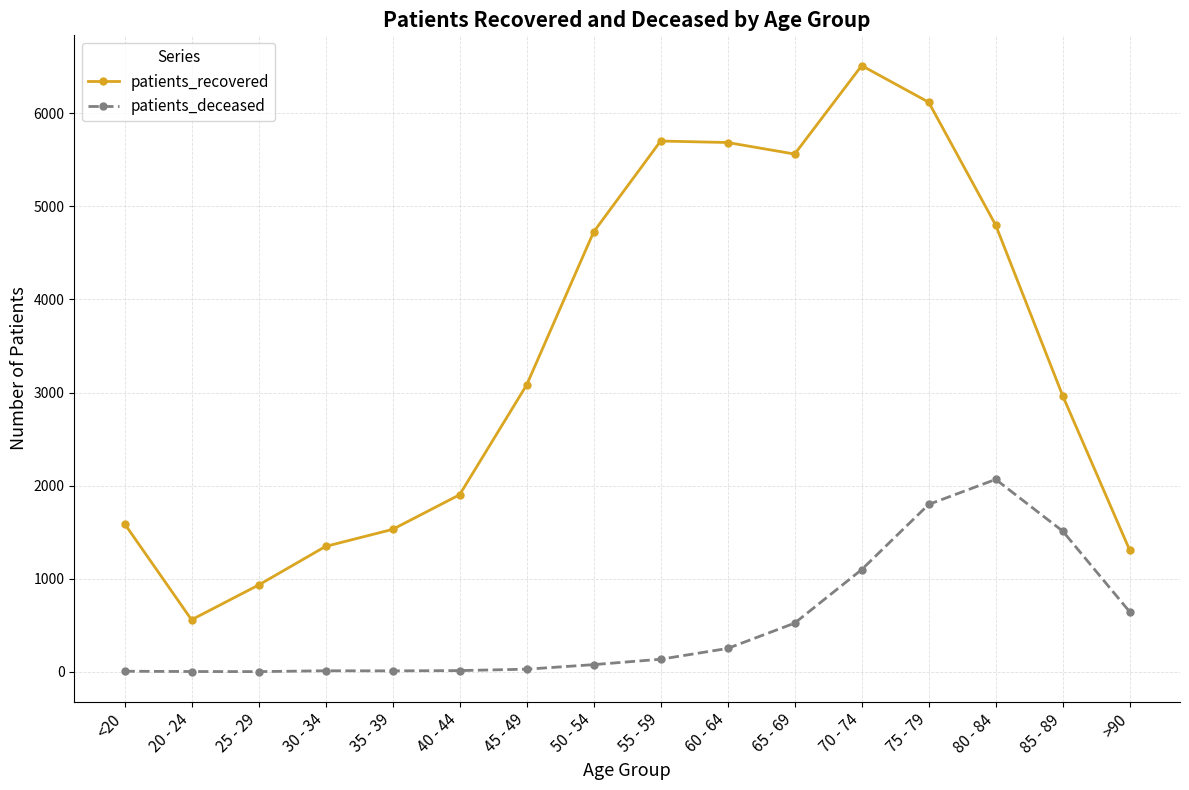

What is the highest value of the patients_recovered series?

6512